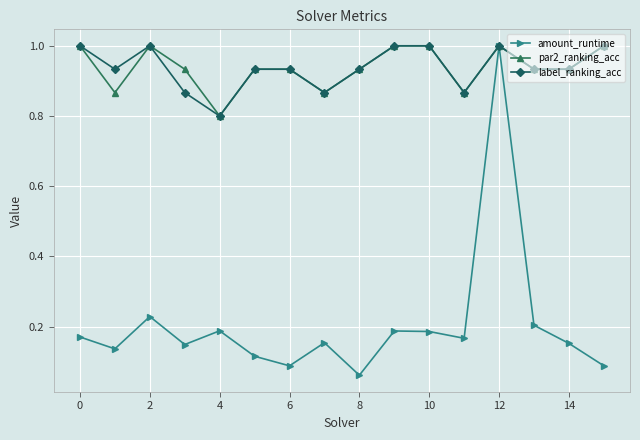

How many interior local valleys does the amount_runtime series have?

5